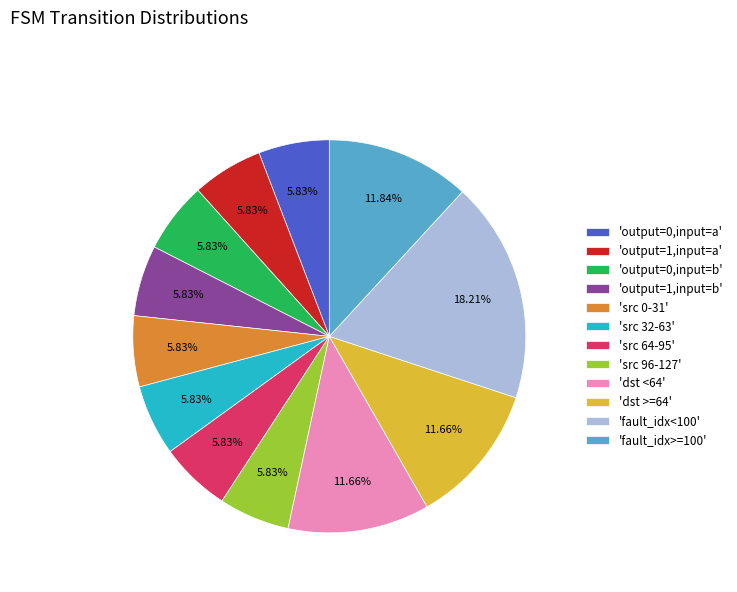

Do 'src 96-127' and 'output=1,input=a' together represent more than half of the pie?

No